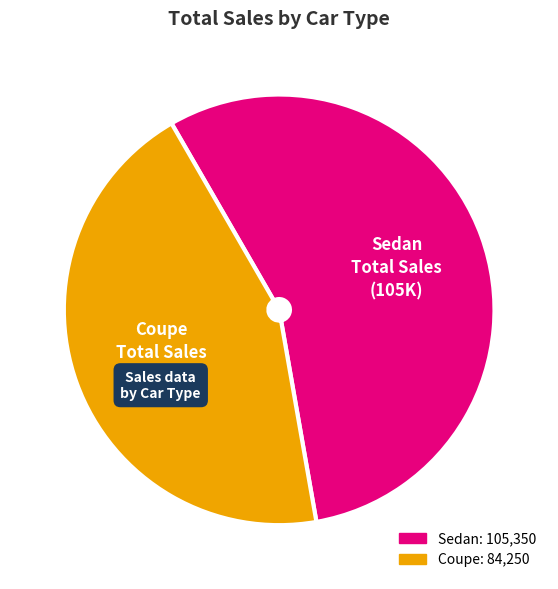

The Sedan slice represents 56% of the pie. True or false?

True